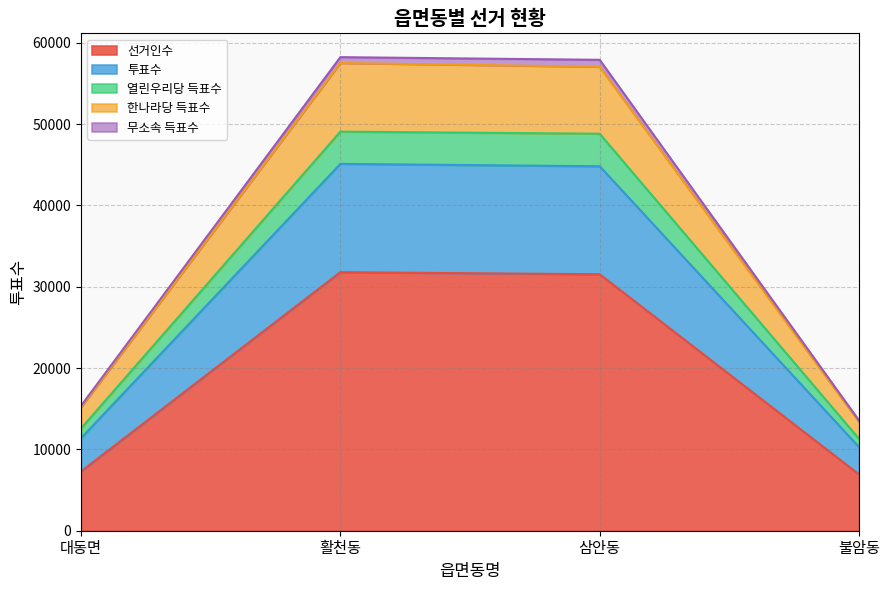

What is the maximum value for 선거인수?

31787